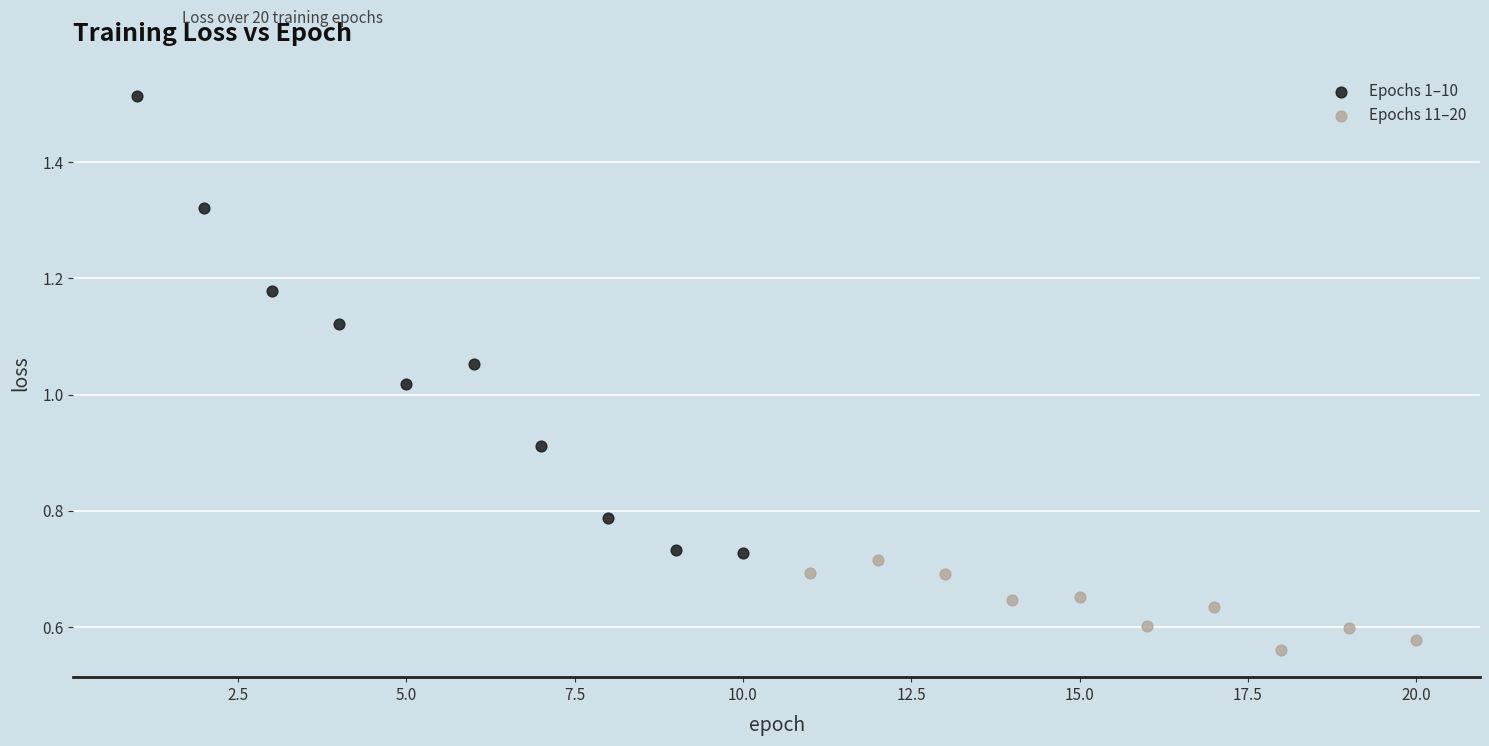

Which series reaches the maximum Y coordinate?

Epochs 1–10